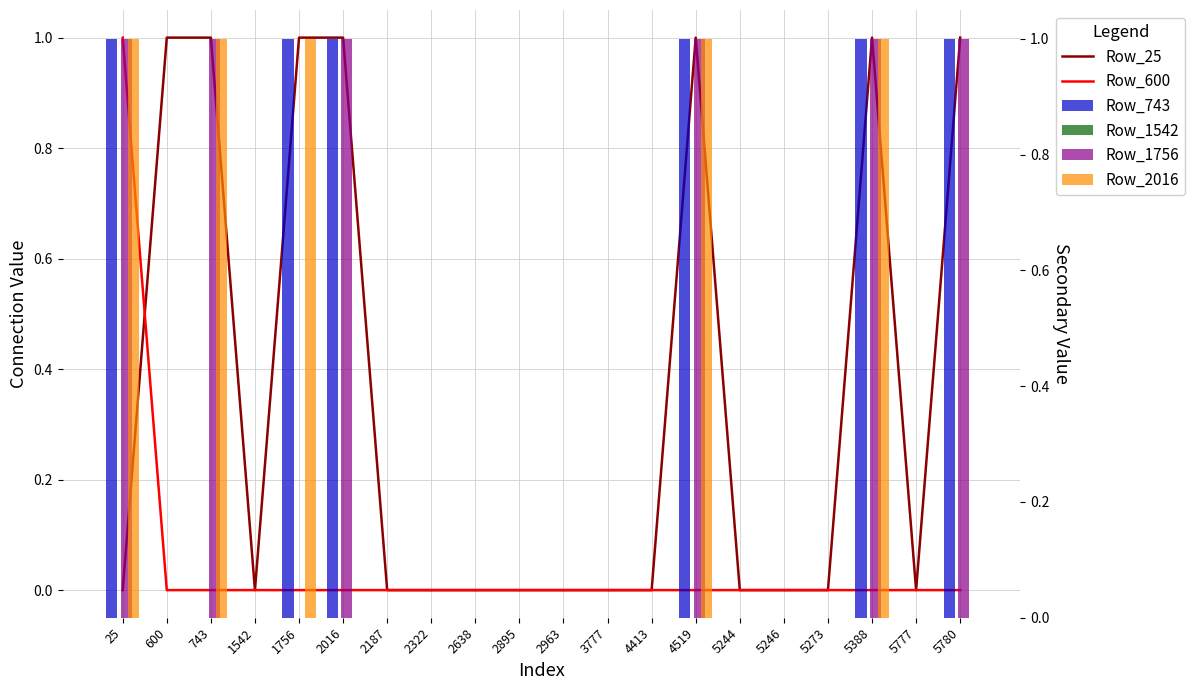

Reading left to right, what are all the values shown in this chart?

Row_25: 0	1	1	0	1	1	0	0	0	0	0	0	0	1	0	0	0	1	0	1
Row_600: 1	0	0	0	0	0	0	0	0	0	0	0	0	0	0	0	0	0	0	0
Row_743: 1	0	0	0	1	1	0	0	0	0	0	0	0	1	0	0	0	1	0	1
Row_1542: 0	0	0	0	0	0	0	0	0	0	0	0	0	0	0	0	0	0	0	0
Row_1756: 1	0	1	0	0	1	0	0	0	0	0	0	0	1	0	0	0	1	0	1
Row_2016: 1	0	1	0	1	0	0	0	0	0	0	0	0	1	0	0	0	1	0	0